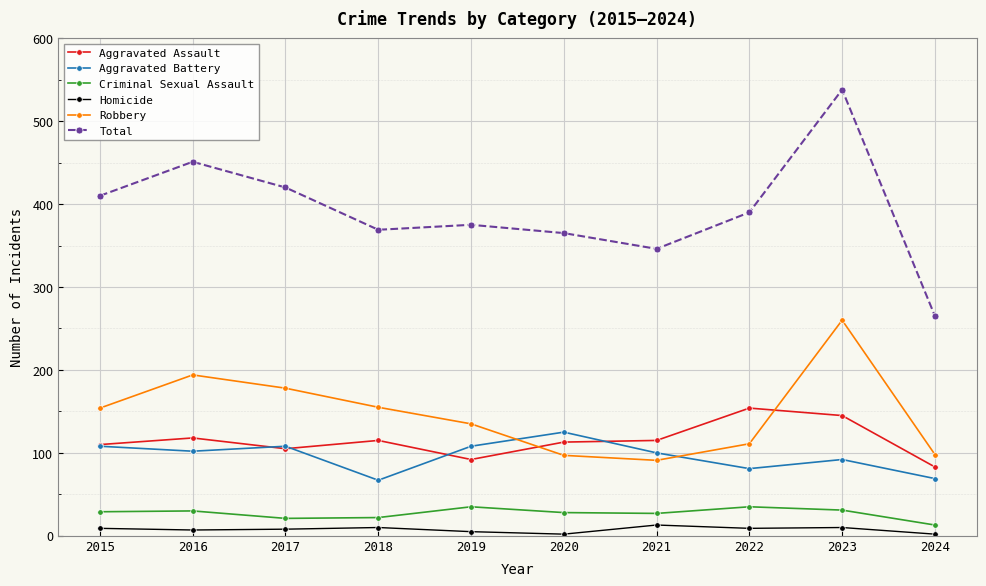

Does the chart display data point markers on the line(s)?

Yes